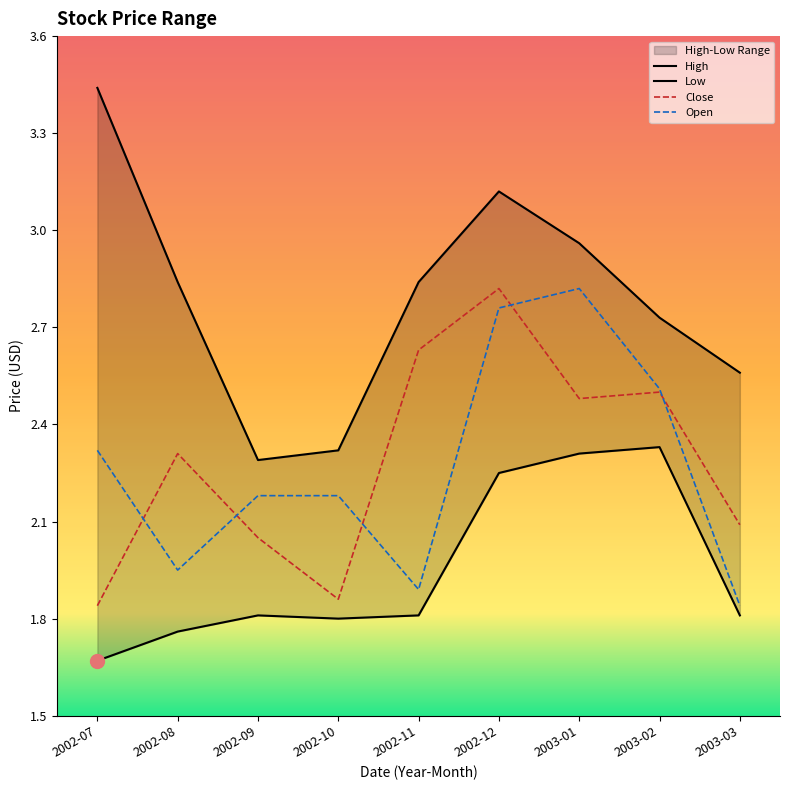

Between 2002-09 and 2002-12, which series saw the biggest shift?

High